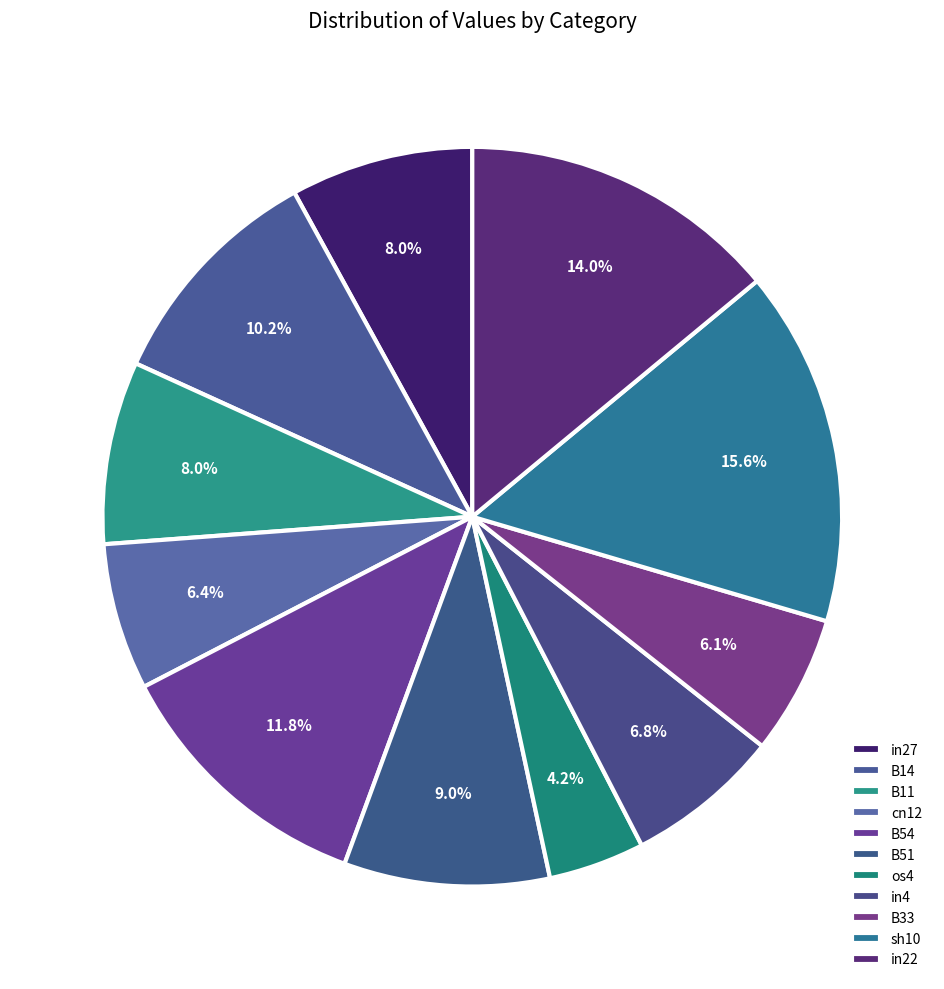

Count the number of slices in the pie.

11